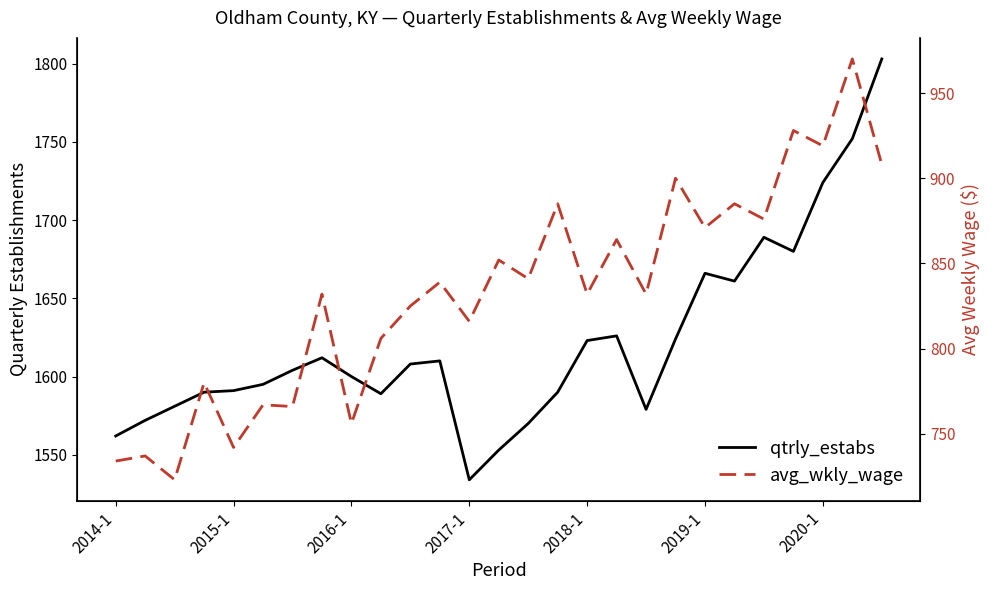

What is the average value of the qtrly_estabs series?

1622